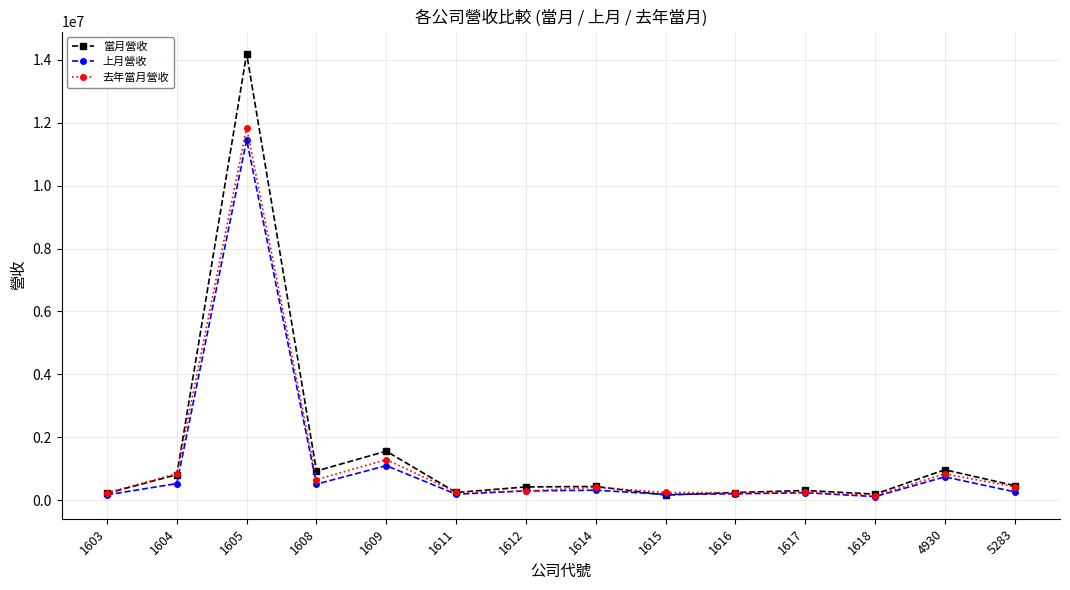

Which series changed the most between 4930 and 5283?

當月營收